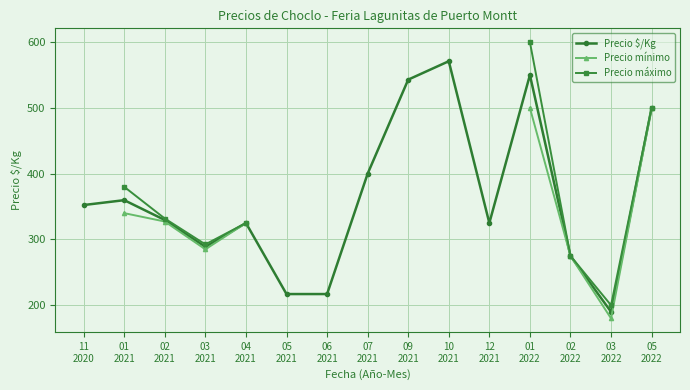

What value does the Precio mínimo series have at 01
2021?

340.0